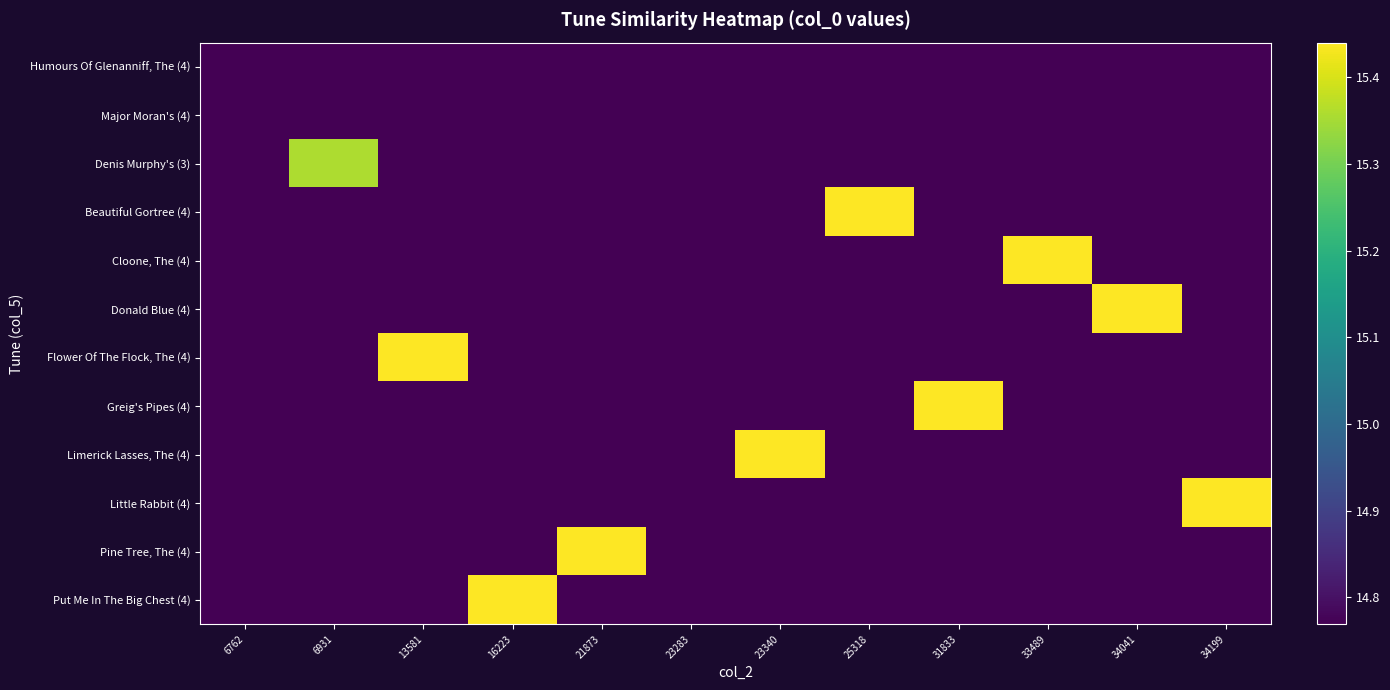

Which label corresponds to the smallest value in the chart?

6762